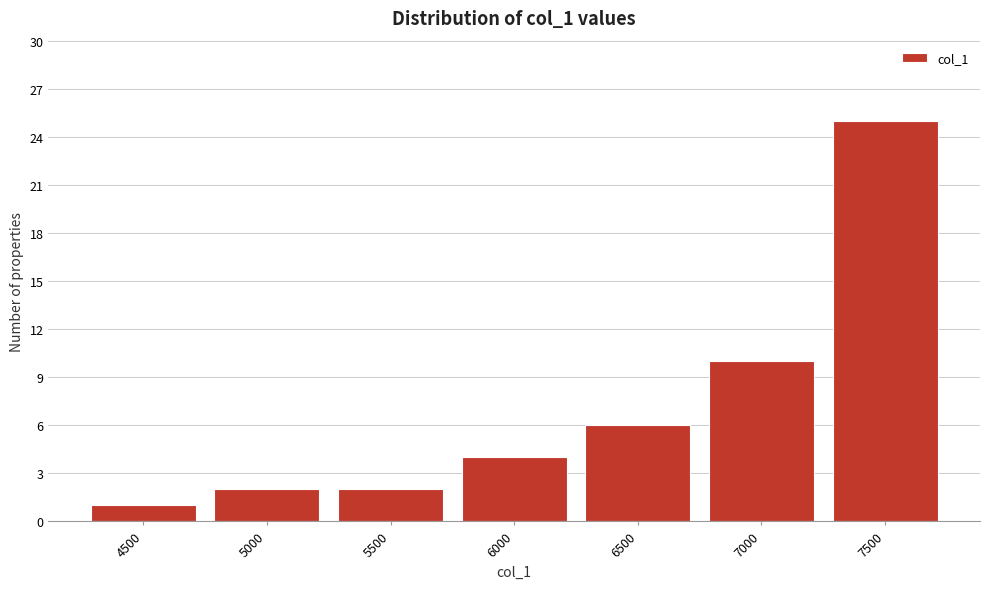

Reading left to right, extract all data points from this chart.

4500=1	5000=2	5500=2	6000=4	6500=6	7000=10	7500=25